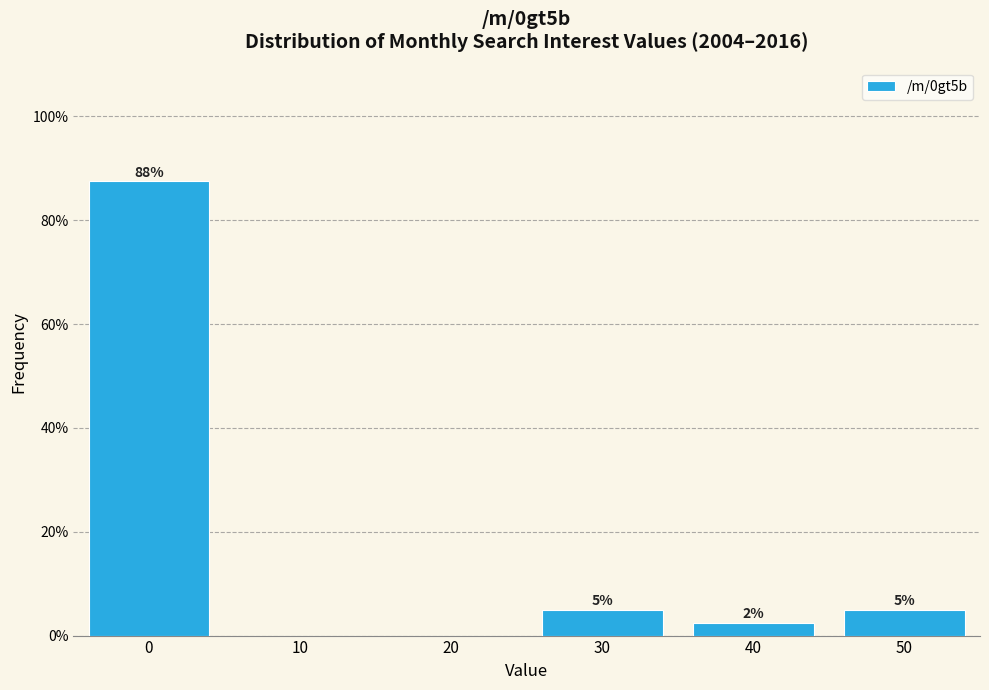

Read the value at 40.

2.5